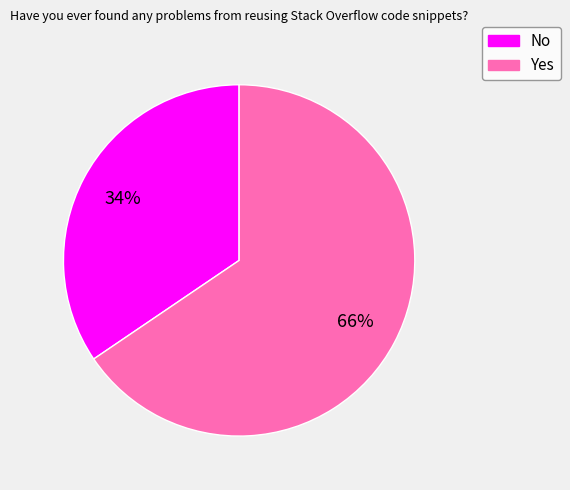

Is it true that Yes is 66% of the pie?

True